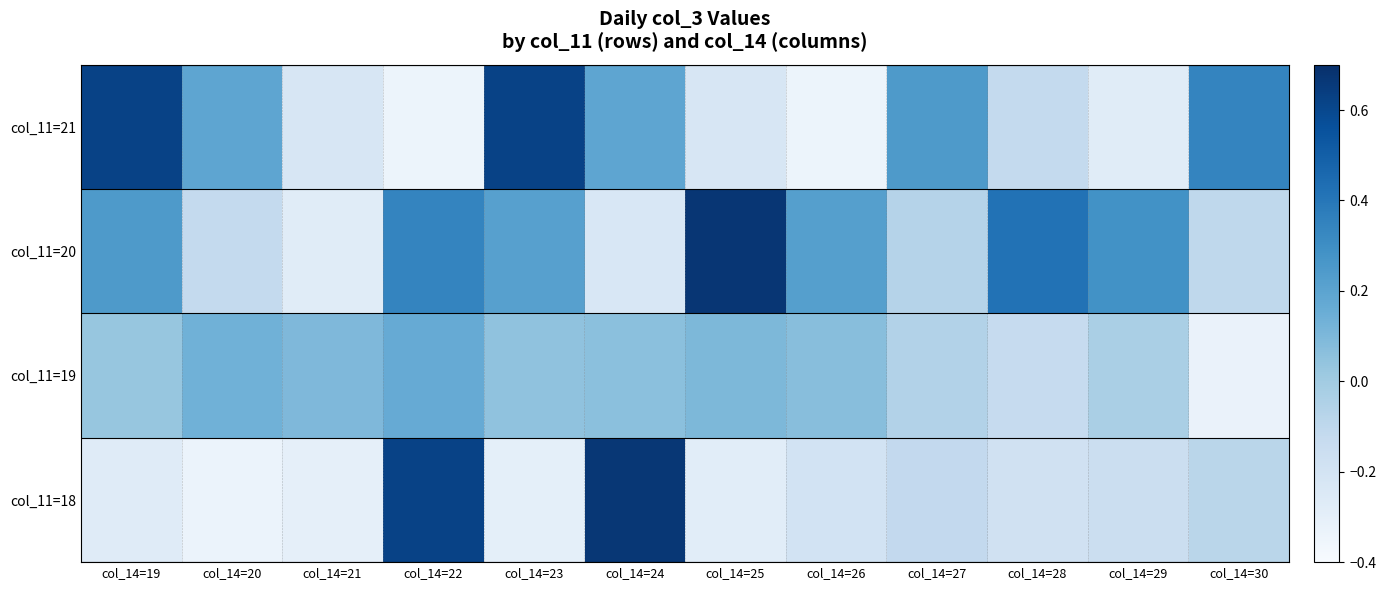

Where is col_11=18 nearest to the value 0?

col_14=30